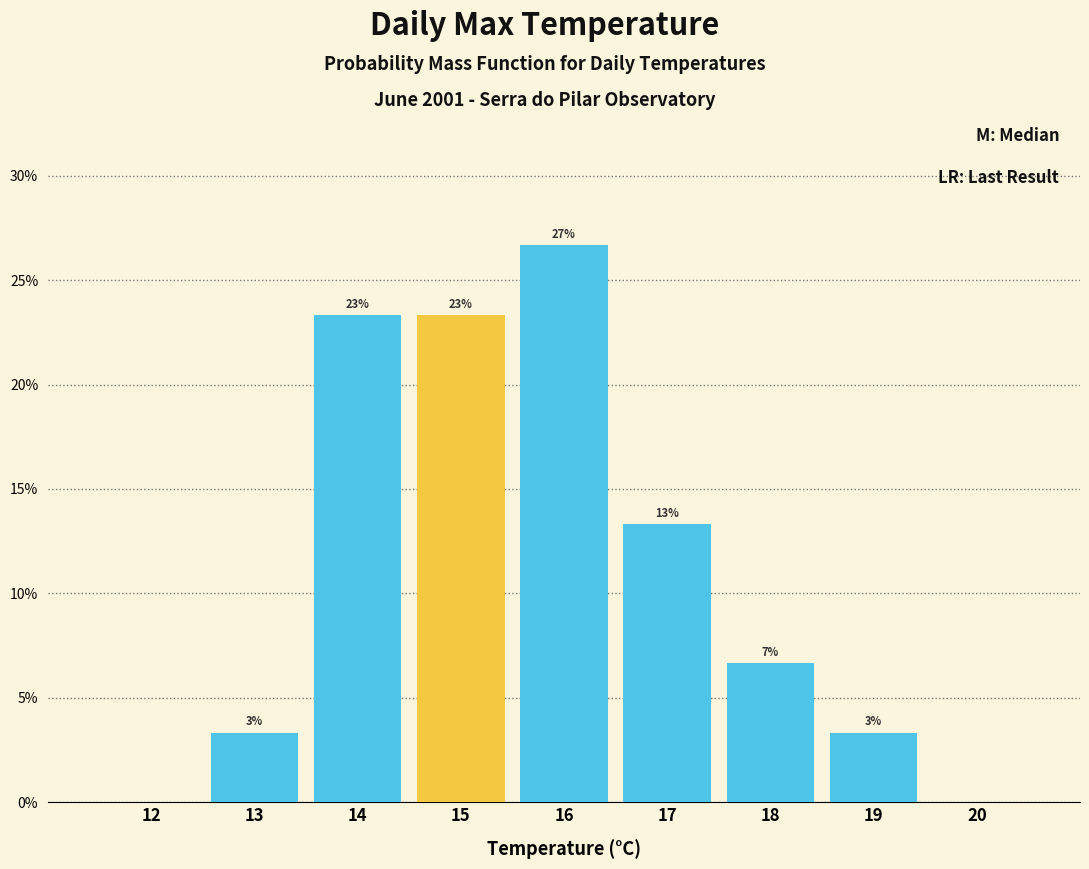

Are the bars horizontal?

No